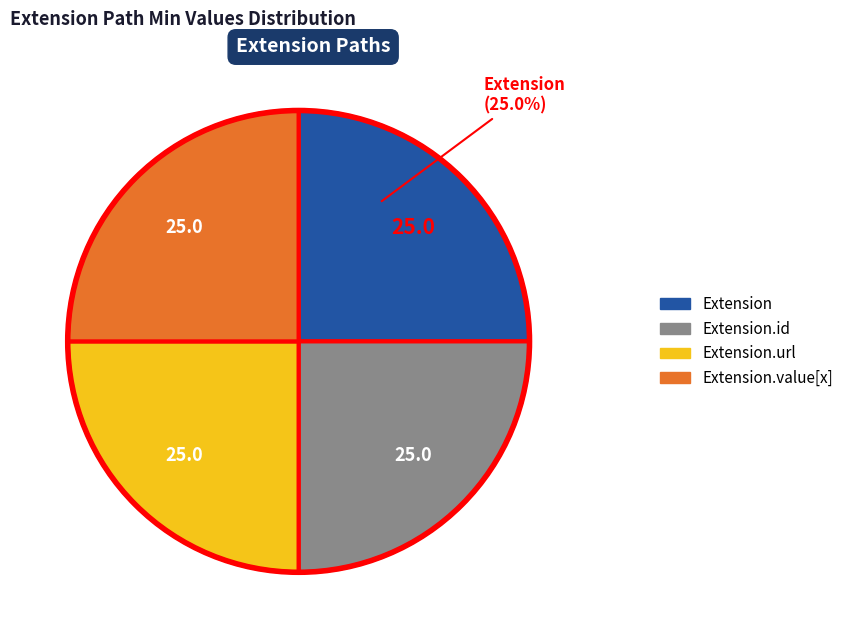

Is there any slice that represents more than half of the pie?

No